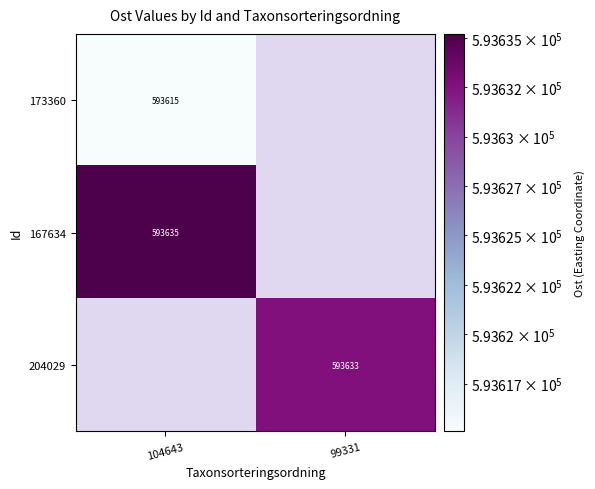

Is the value of 173360 at 104643 greater than the value of 204029 at 99331?

No